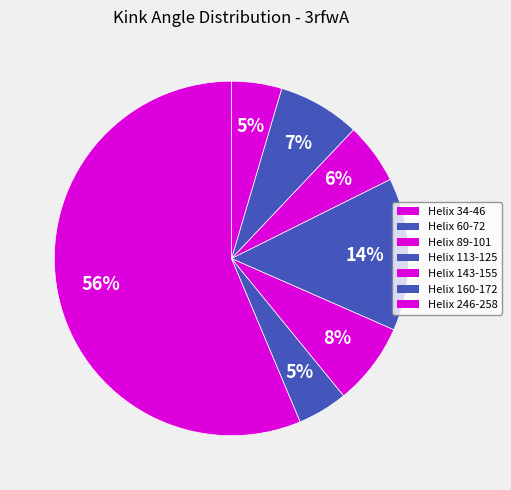

To the nearest percent, what portion does Helix 89-101 represent?

8%